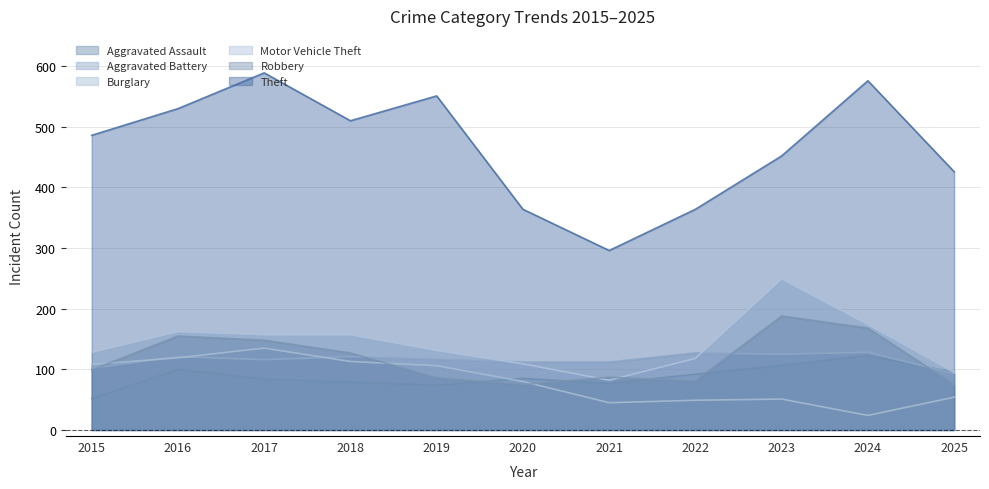

Does the chart have visible grid lines?

Yes